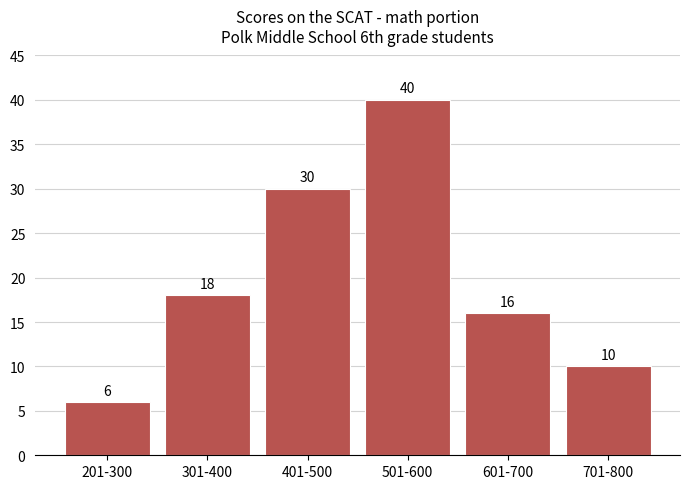

Reading left to right, what are all the values shown in this chart?

6	18	30	40	16	10